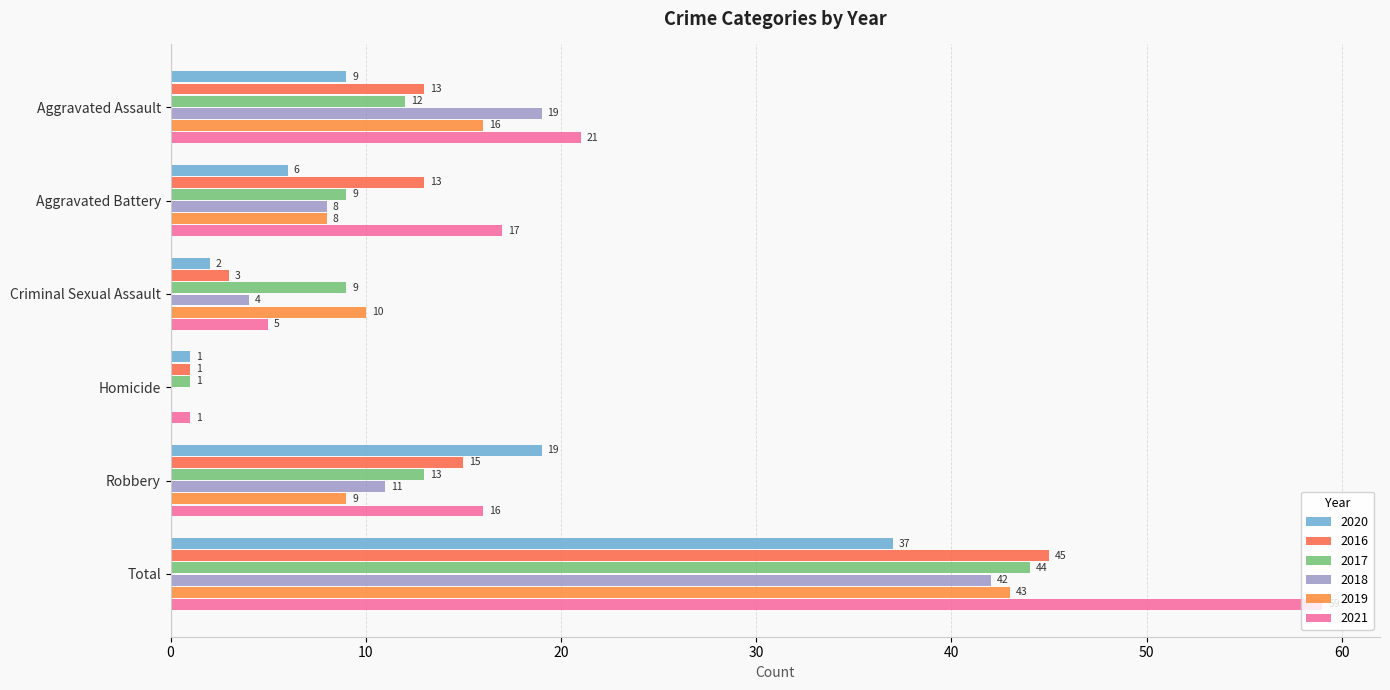

How many values in 2018 are above zero?

5